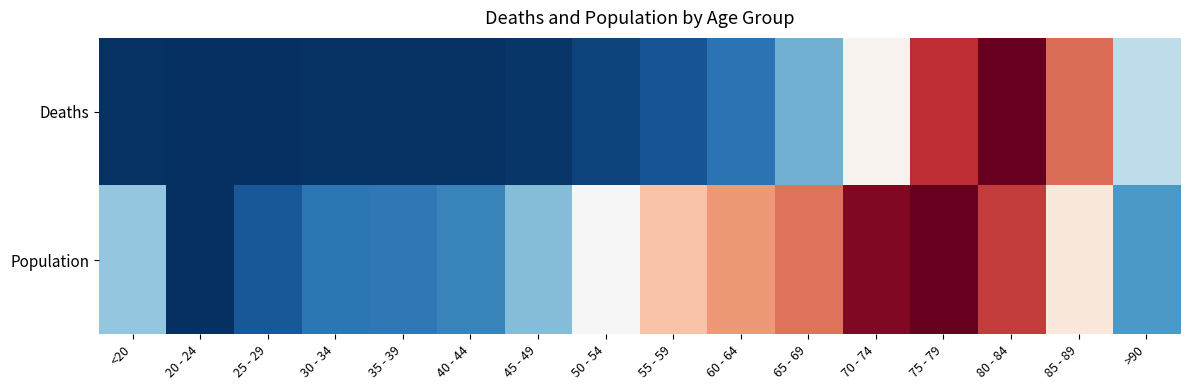

Rank the series by their average value, from highest to lowest.

Population, Deaths